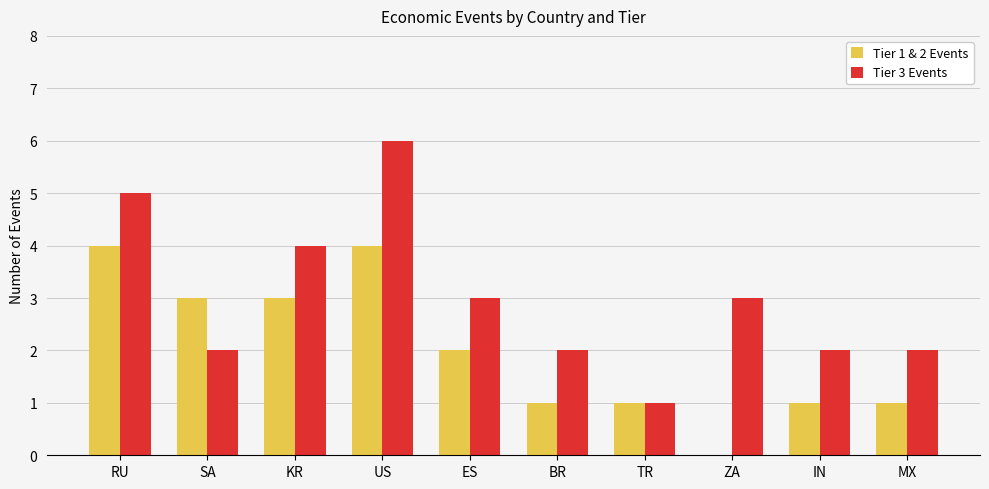

True or false: Tier 1 & 2 Events has a value of 3 at SA.

True